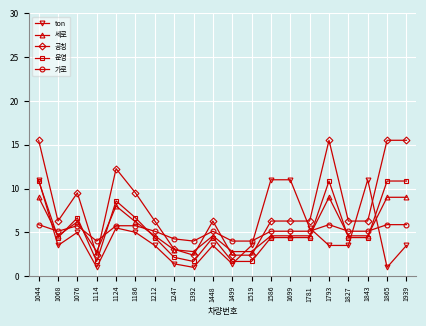

Where does the 공칭 series first go above 6?

1044